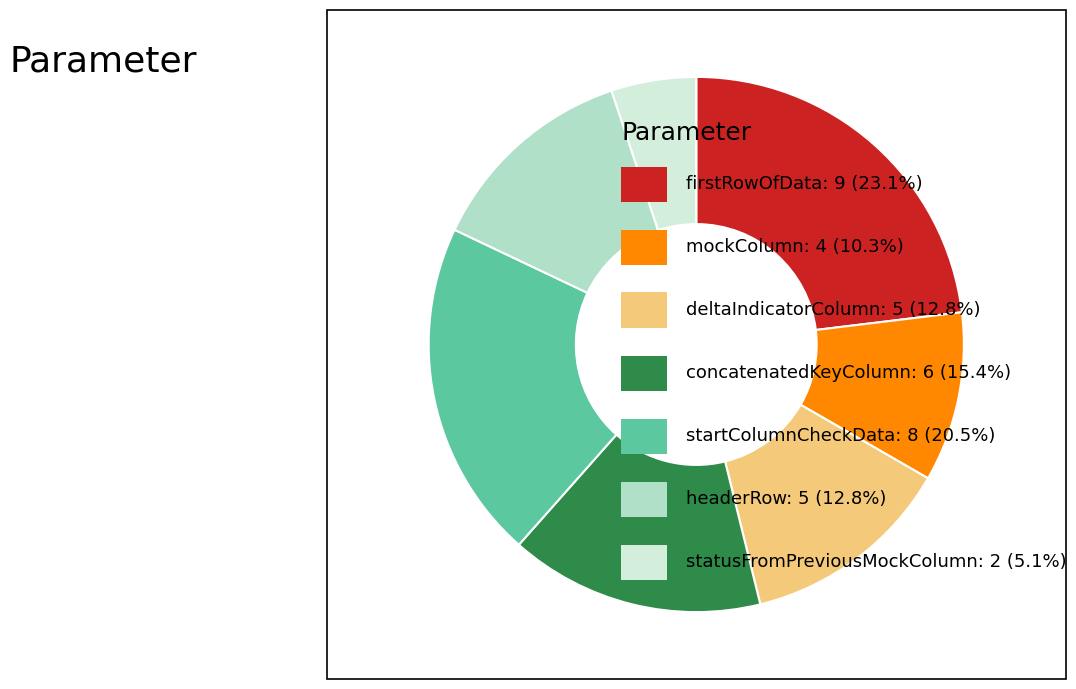

Is there a majority slice in this chart?

No